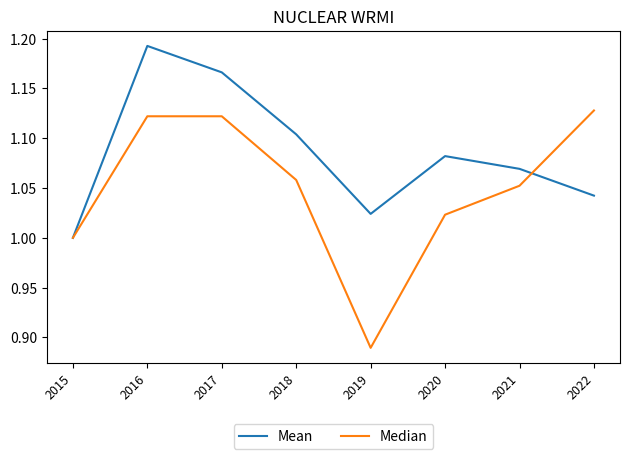

How many lines are shown in the chart?

2